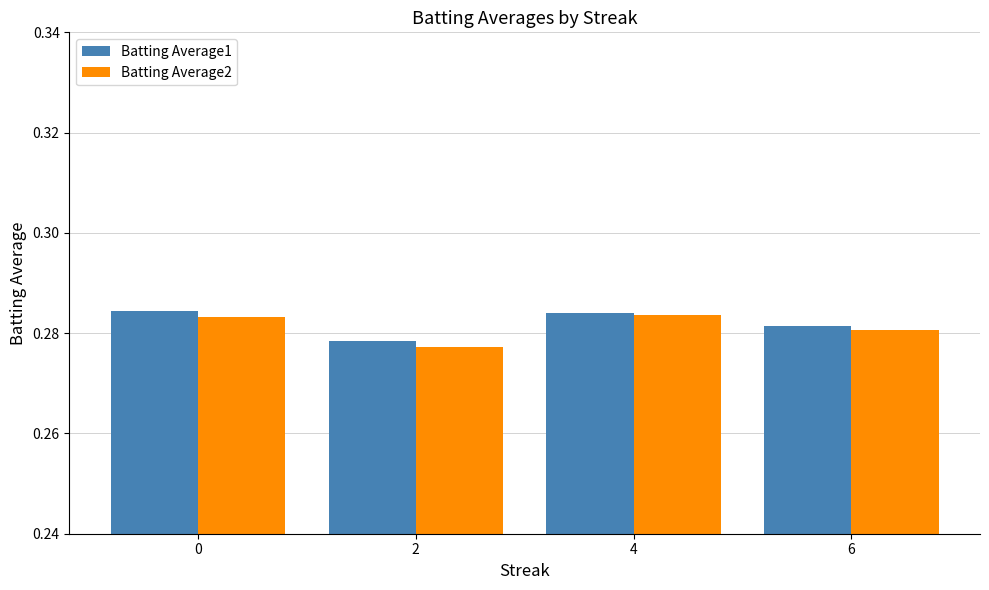

What is the sum of all Batting Average1 values?

1.1